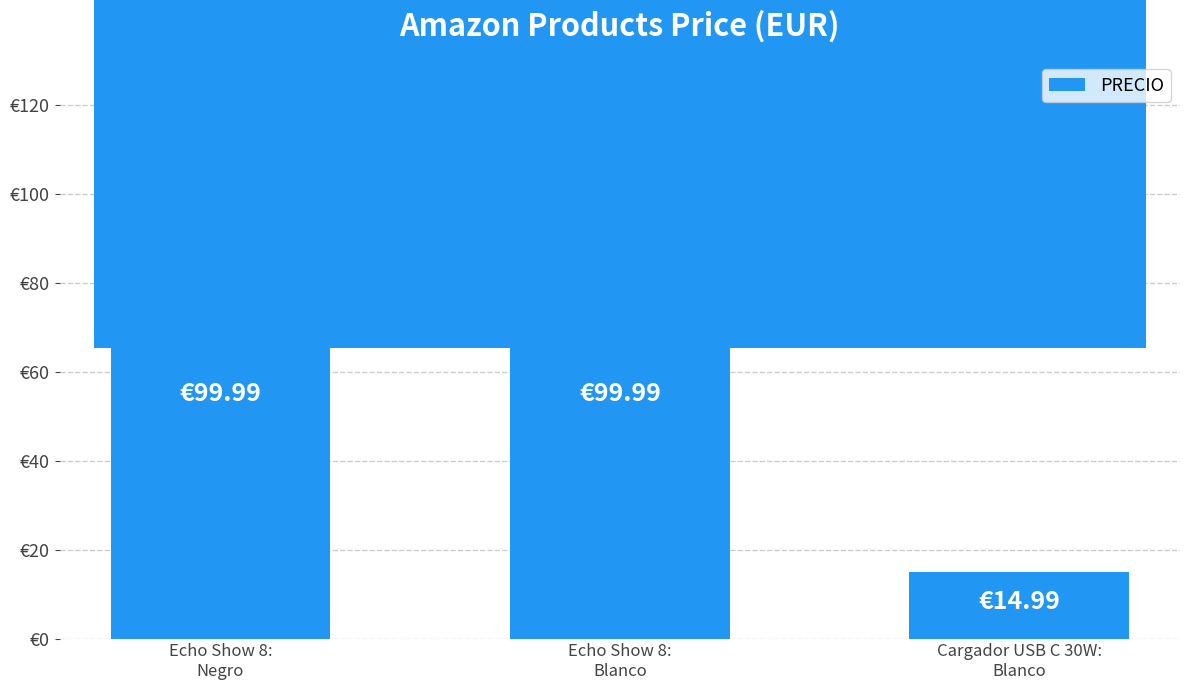

Are the bars horizontal?

No